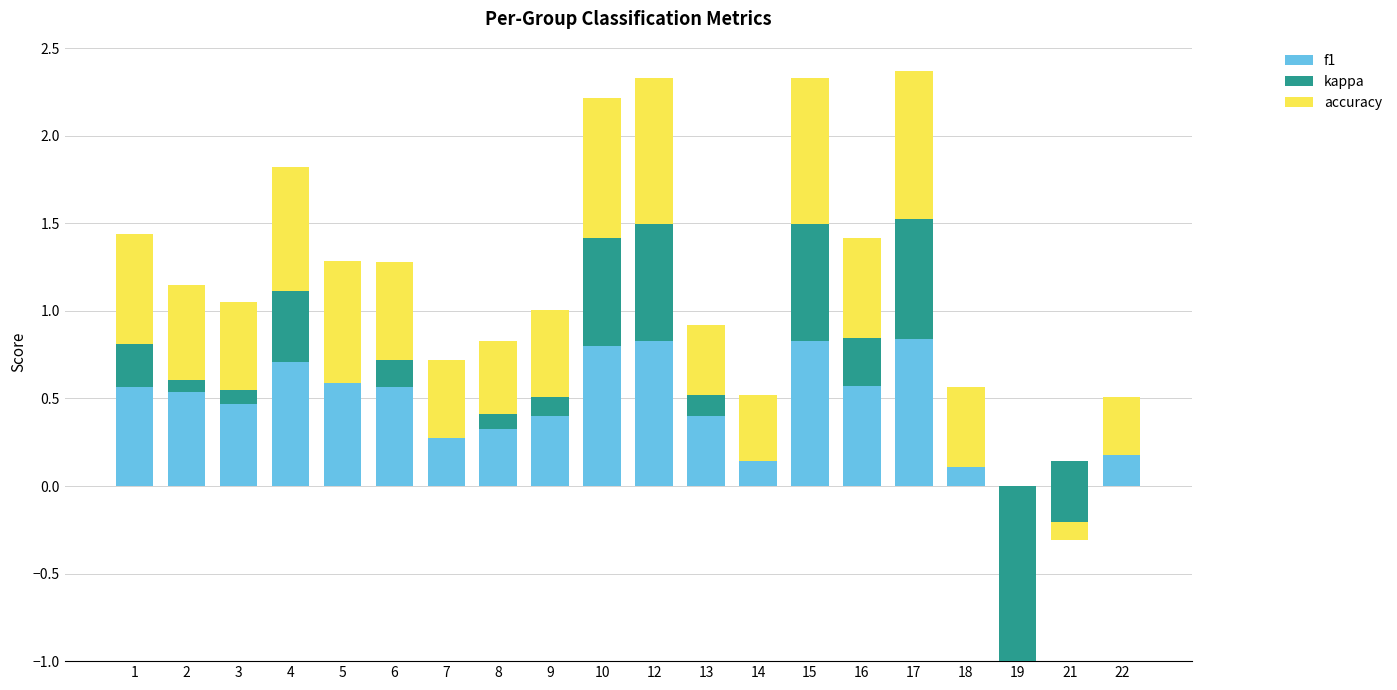

The value of f1 at 12 is 0.2. True or false?

False